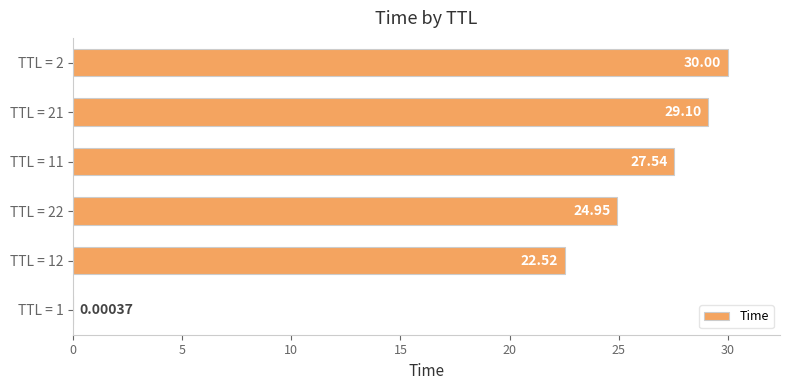

What is the ratio of the value at TTL = 22 to the value at TTL = 11?

0.9